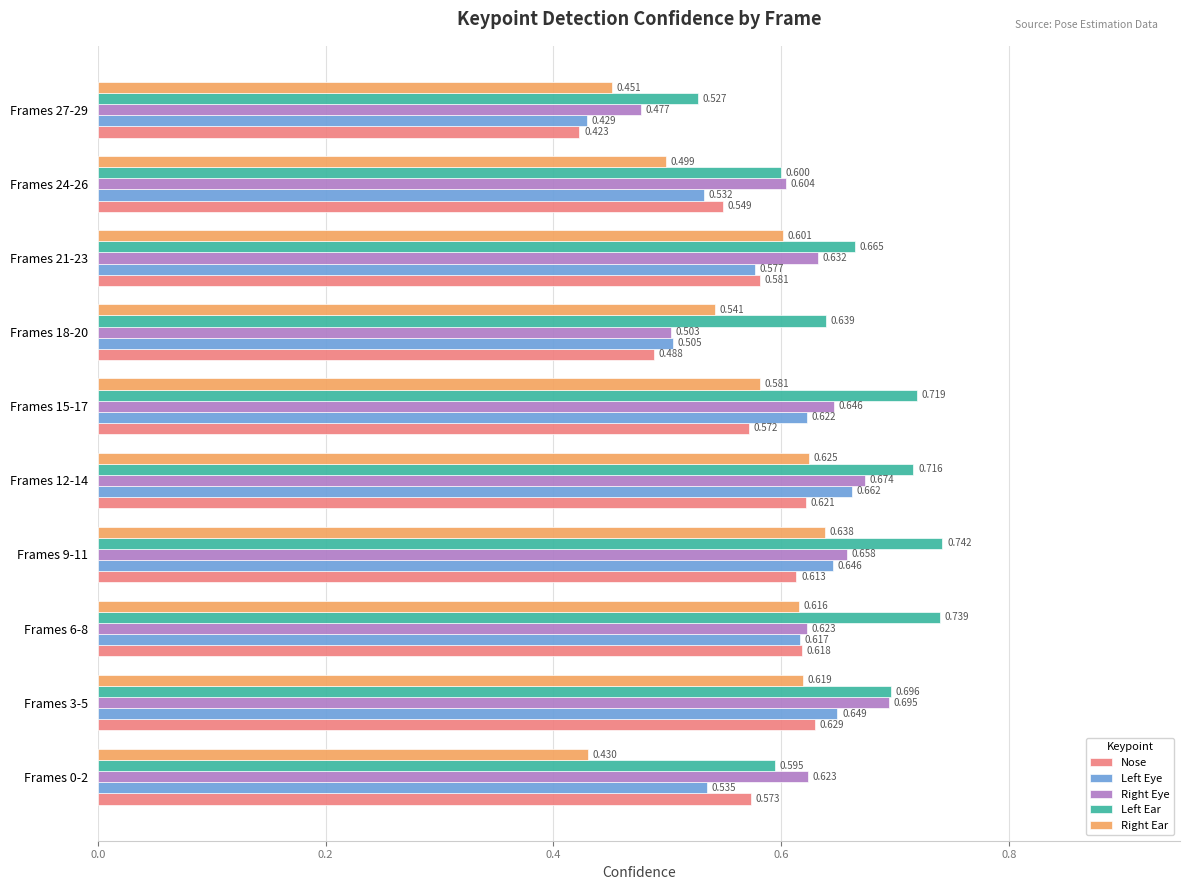

Count the Nose values in the range 0 to 1.

10